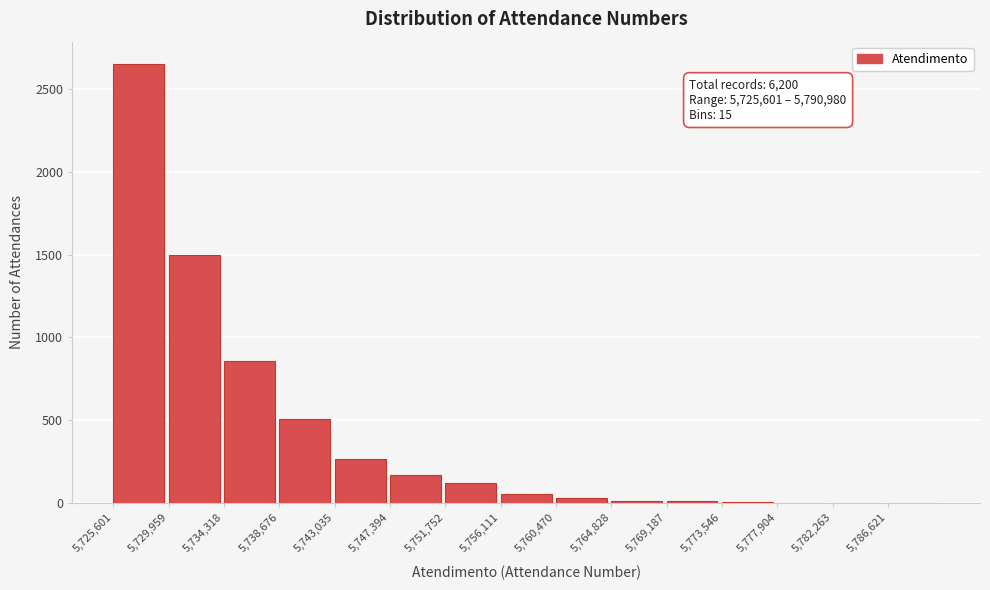

Which range on the x-axis has the tallest bar?

5725500 to 5730000